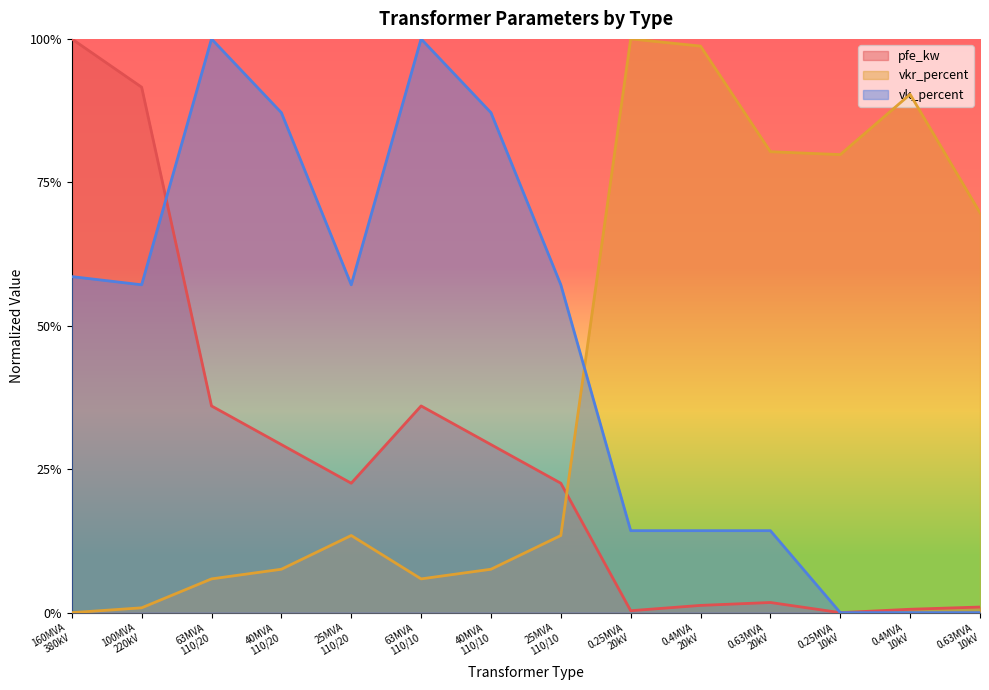

Which series has the largest total across all categories?

vk_percent